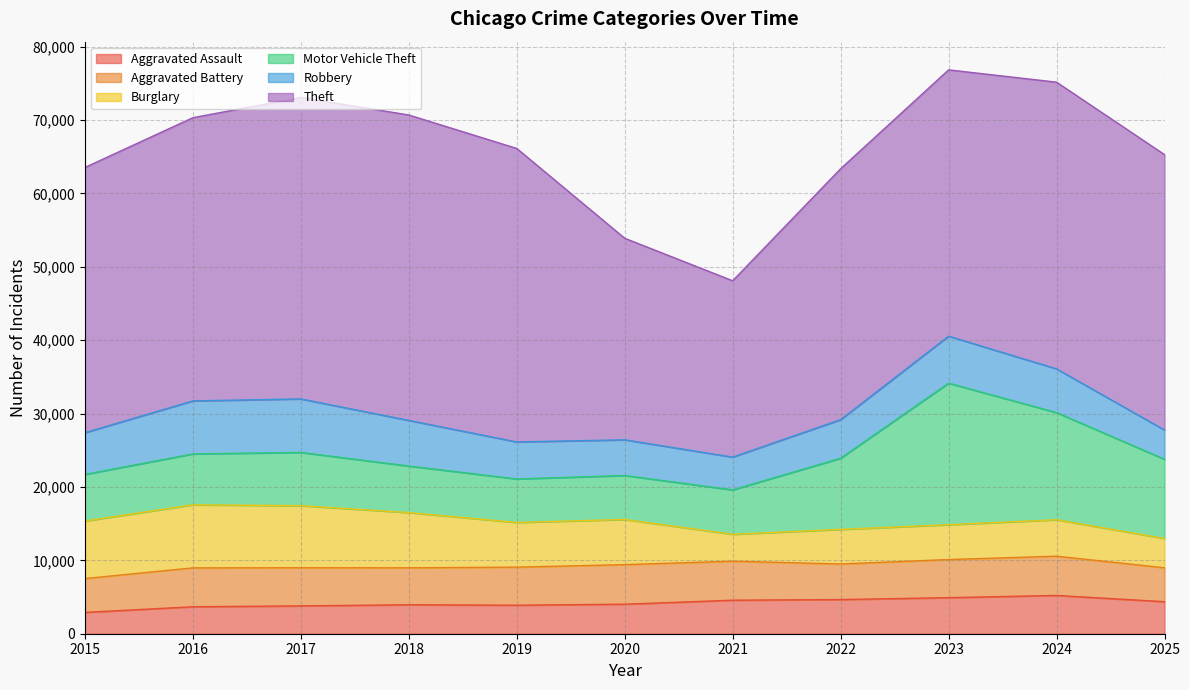

Is the value of Burglary at 2021 greater than the value of Robbery at 2025?

No